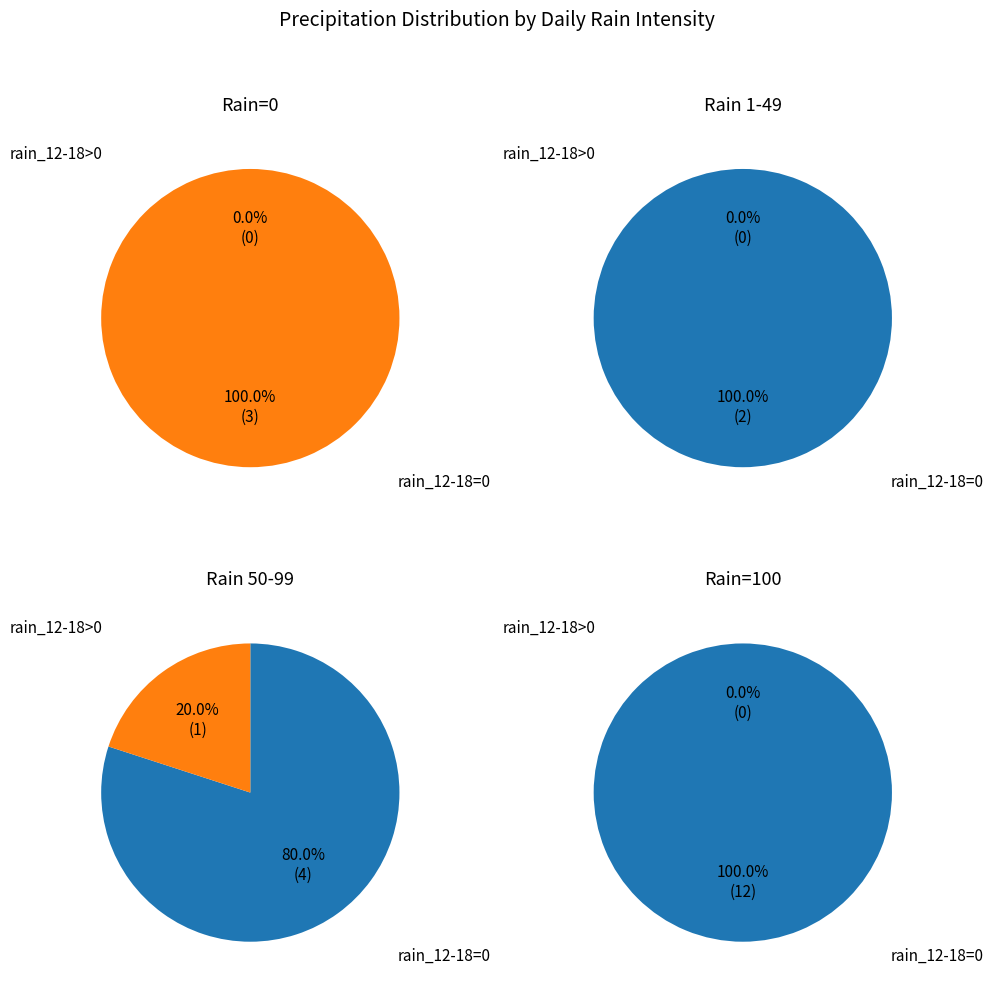

True or false: 2023-10-31 accounts for 8% of the total.

False